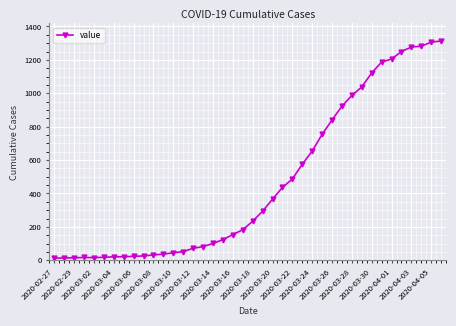

How many lines are shown in the chart?

1